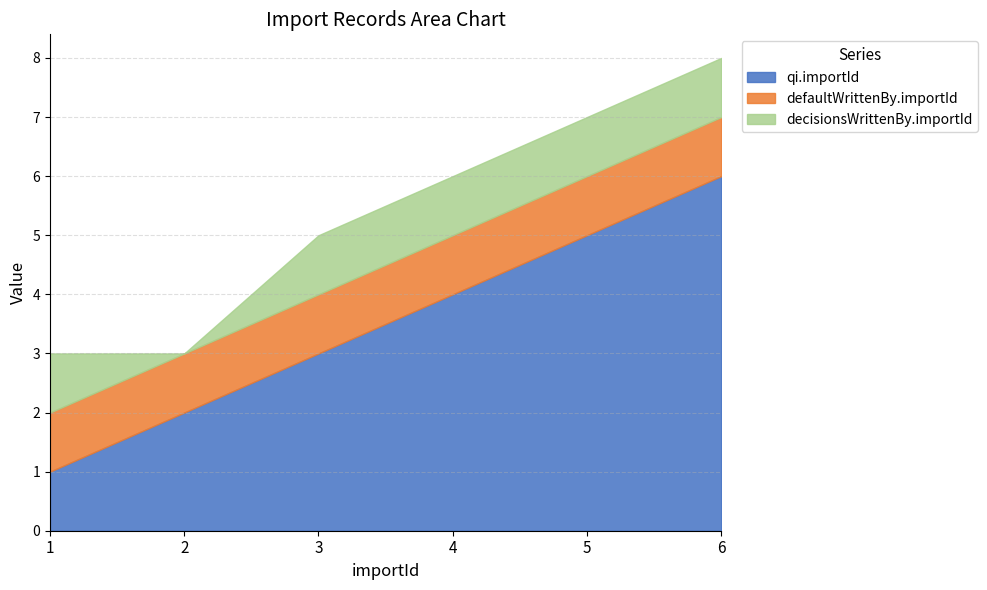

What is the sum of the defaultWrittenBy.importId values at 6 and 4?

2